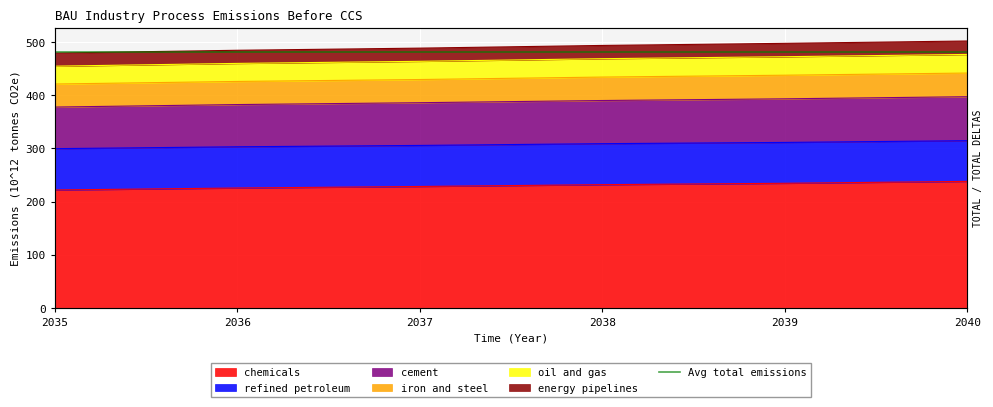

True or false: refined petroleum and oil and gas cross at least once.

False